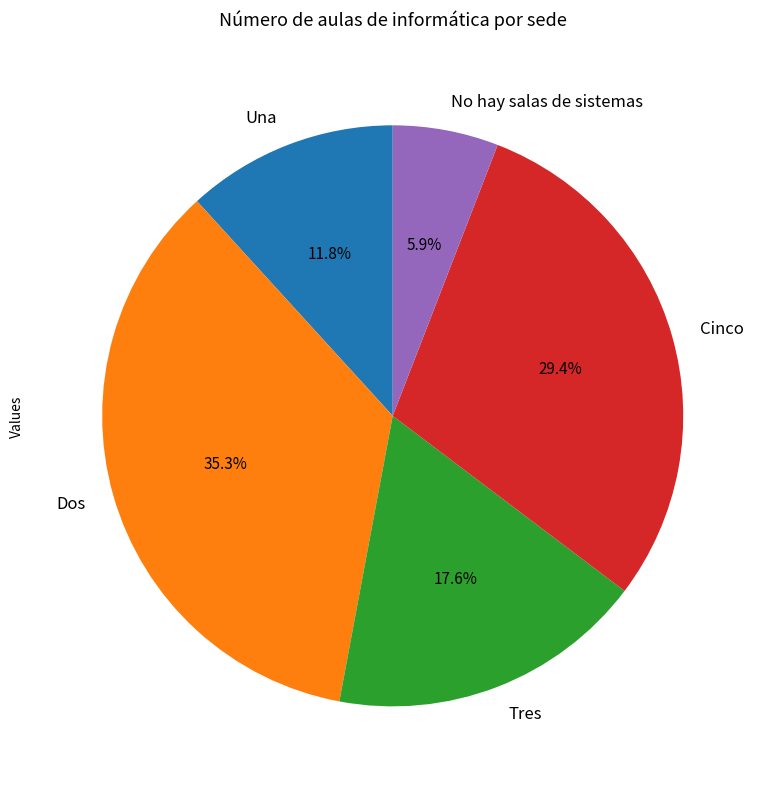

To the nearest percent, what percentage of the pie is Dos?

35%